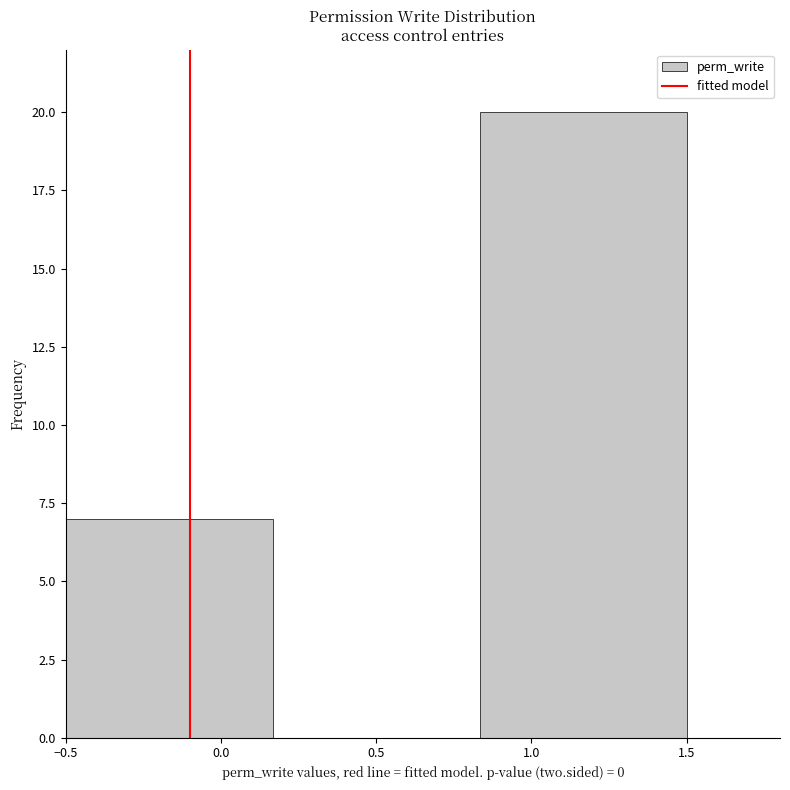

Reading left to right, transcribe this chart: for each bar, give the range it covers on the x-axis and its height. Neither the bar edges nor the heights are printed on the chart, so give them approximately, as read against the axes.

-0.50 to 0.15: 7
0.15 to 0.85: 0
0.85 to 1.50: 20